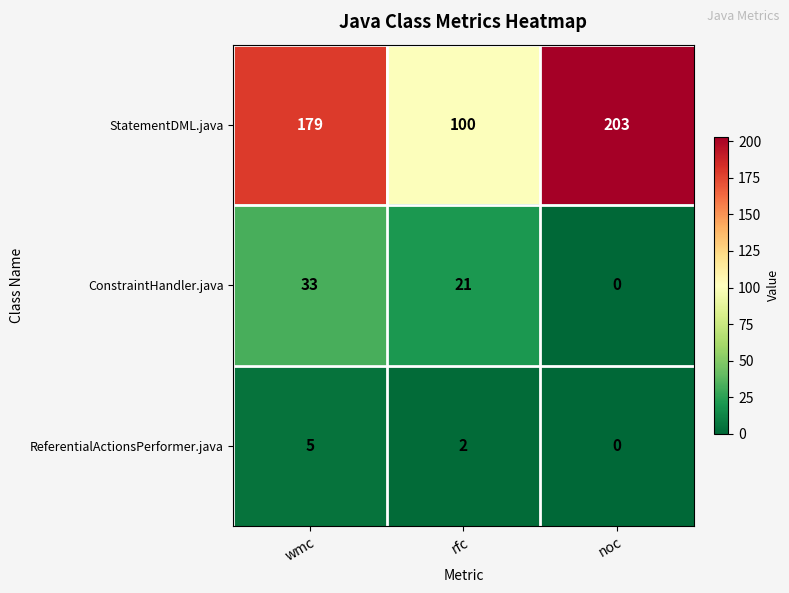

At wmc, list the series in order from largest to smallest.

StatementDML.java, ConstraintHandler.java, ReferentialActionsPerformer.java